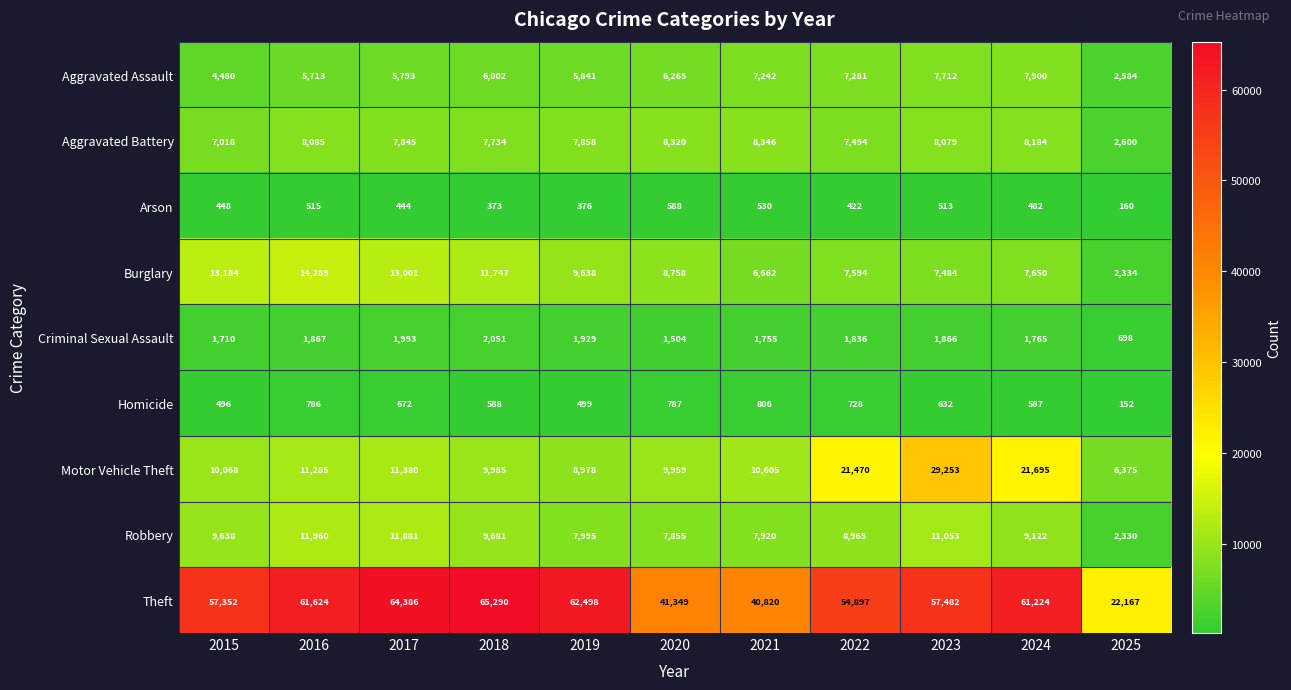

Which category has the lowest value in the Criminal Sexual Assault series?

2025